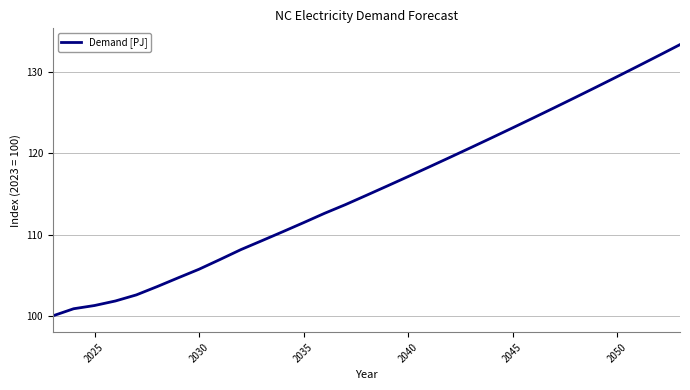

What is the smallest value displayed?

100.0